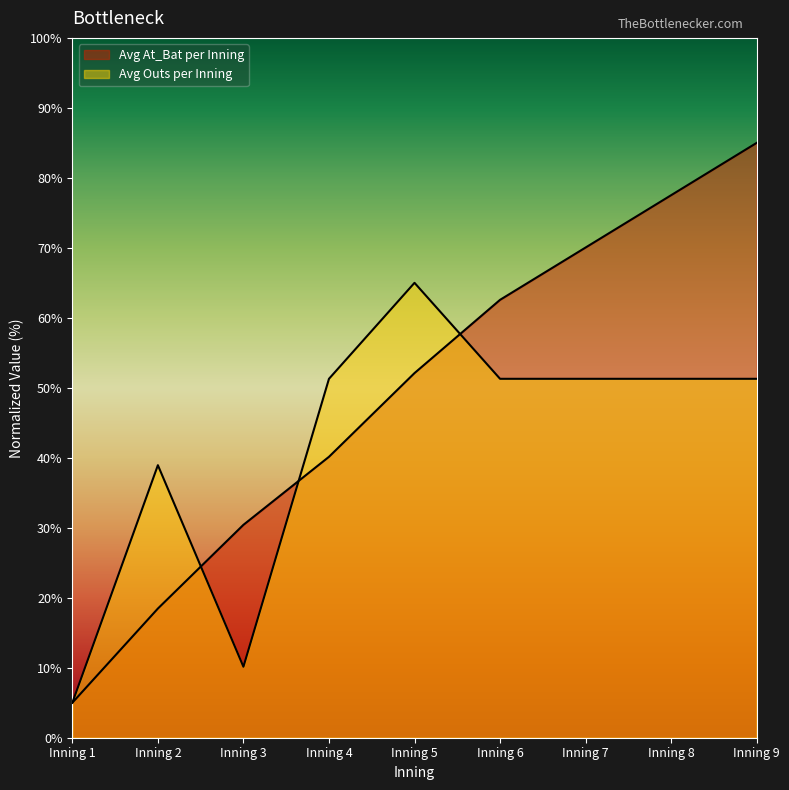

The chart shows a value of 32.4 at Inning 9. True or false?

False